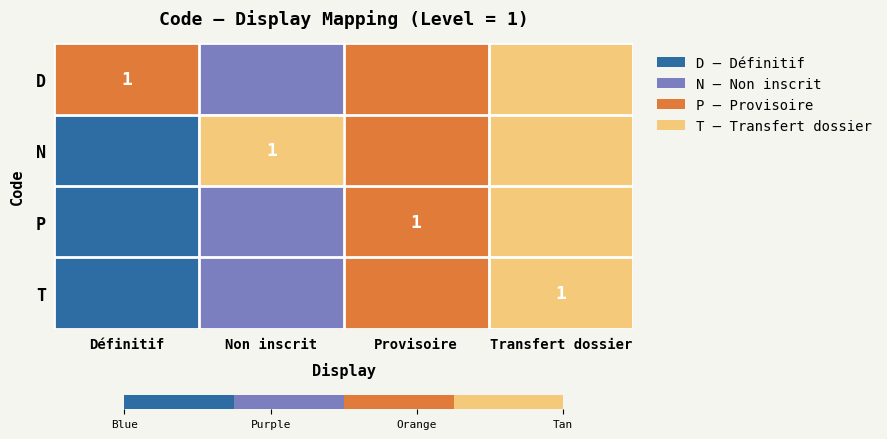

True or false: P has a value of 1 at Provisoire.

True